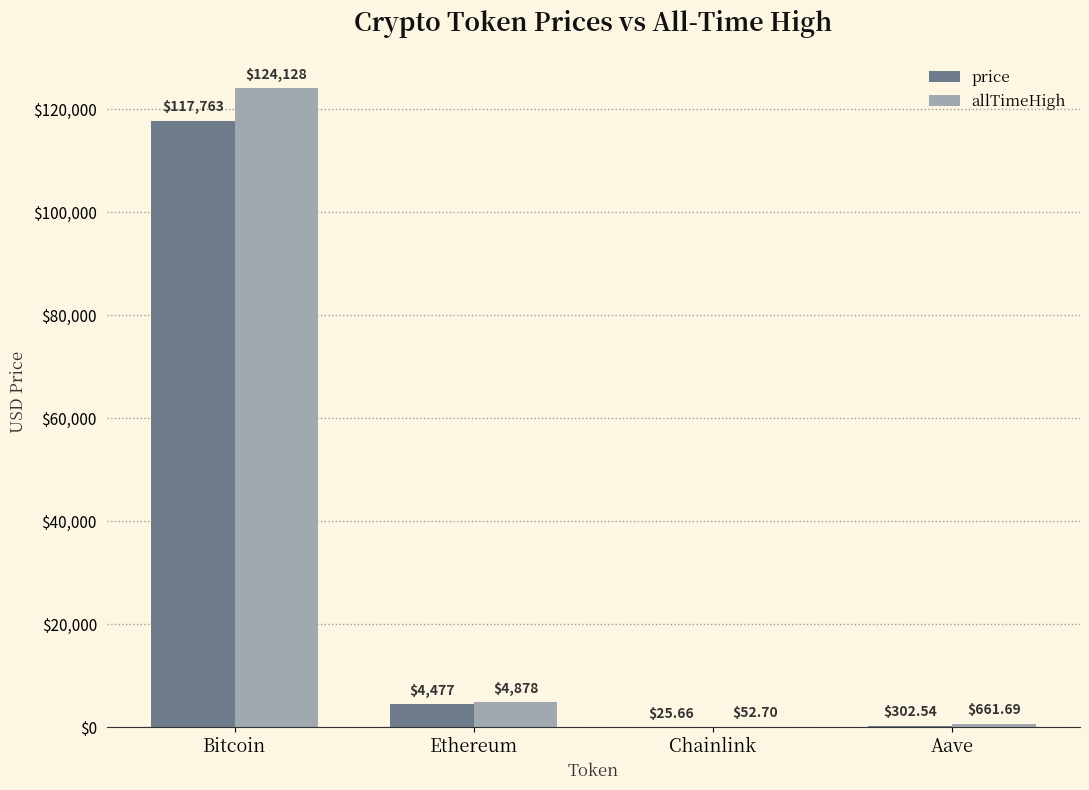

What is the greatest value displayed?

124128.0